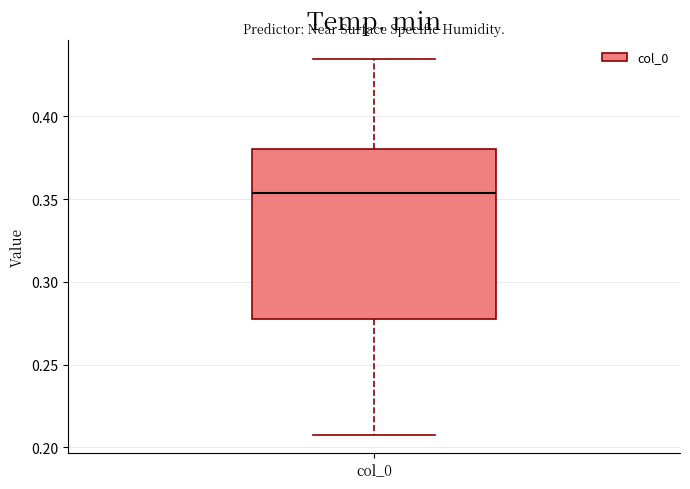

Read this box plot against the y-axis: the position of the median line, the range covered by the box, and the ends of both whiskers. The values are not printed on the chart, so give them approximately, as read against the axis.

median 0.355, box 0.280 to 0.380, whiskers 0.210 to 0.435